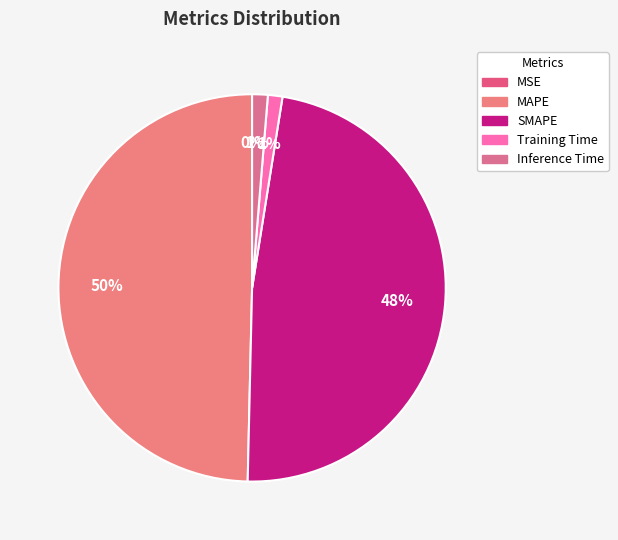

What percentage do Training Time and Inference Time together represent?

2.5%